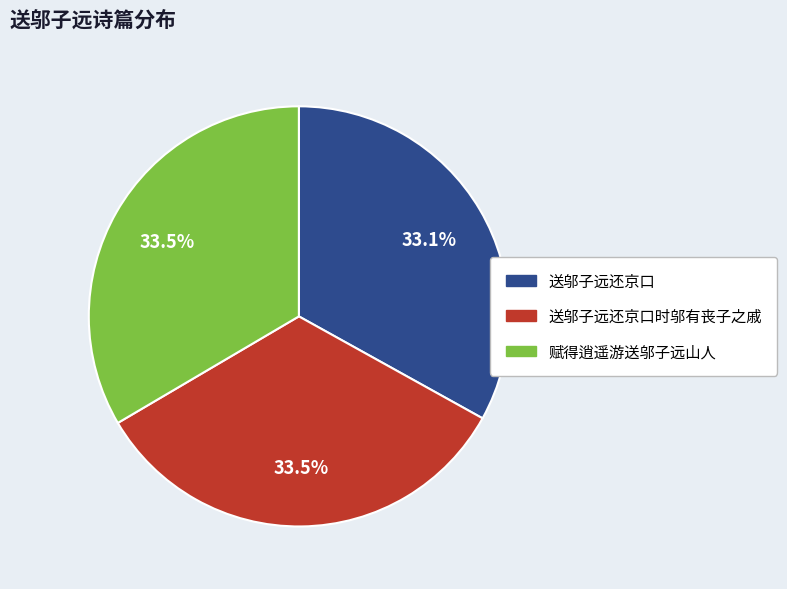

Does any single category account for the majority?

No